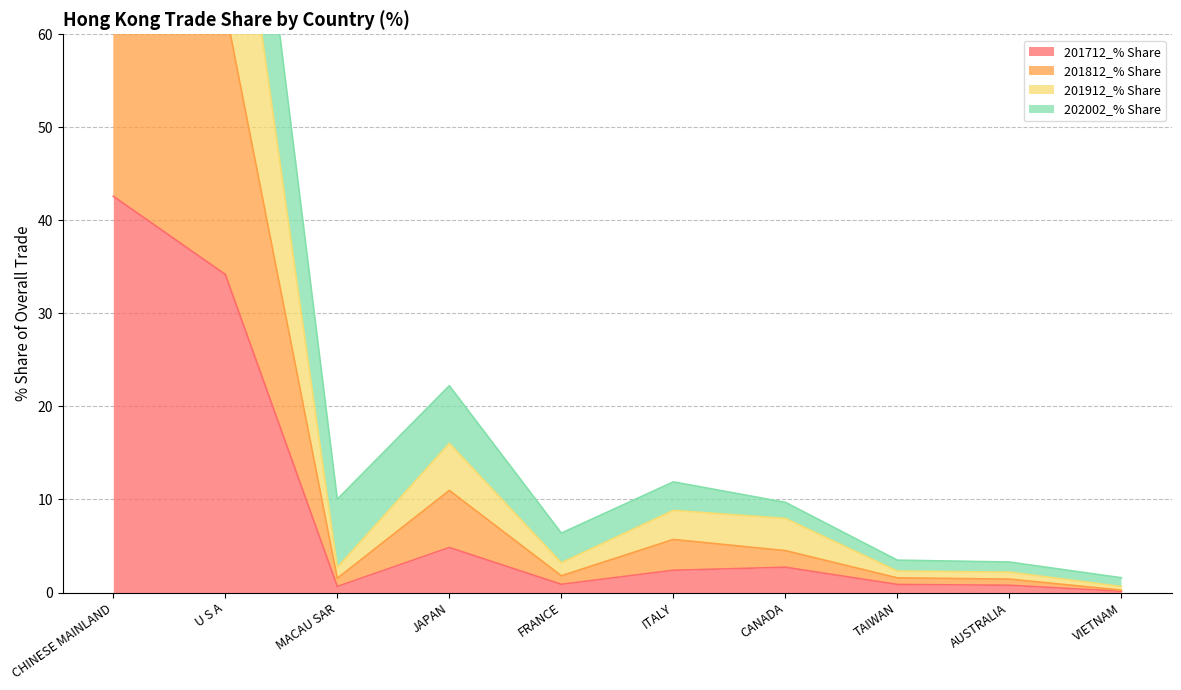

At which label does 201712_% Share reach its peak?

CHINESE MAINLAND